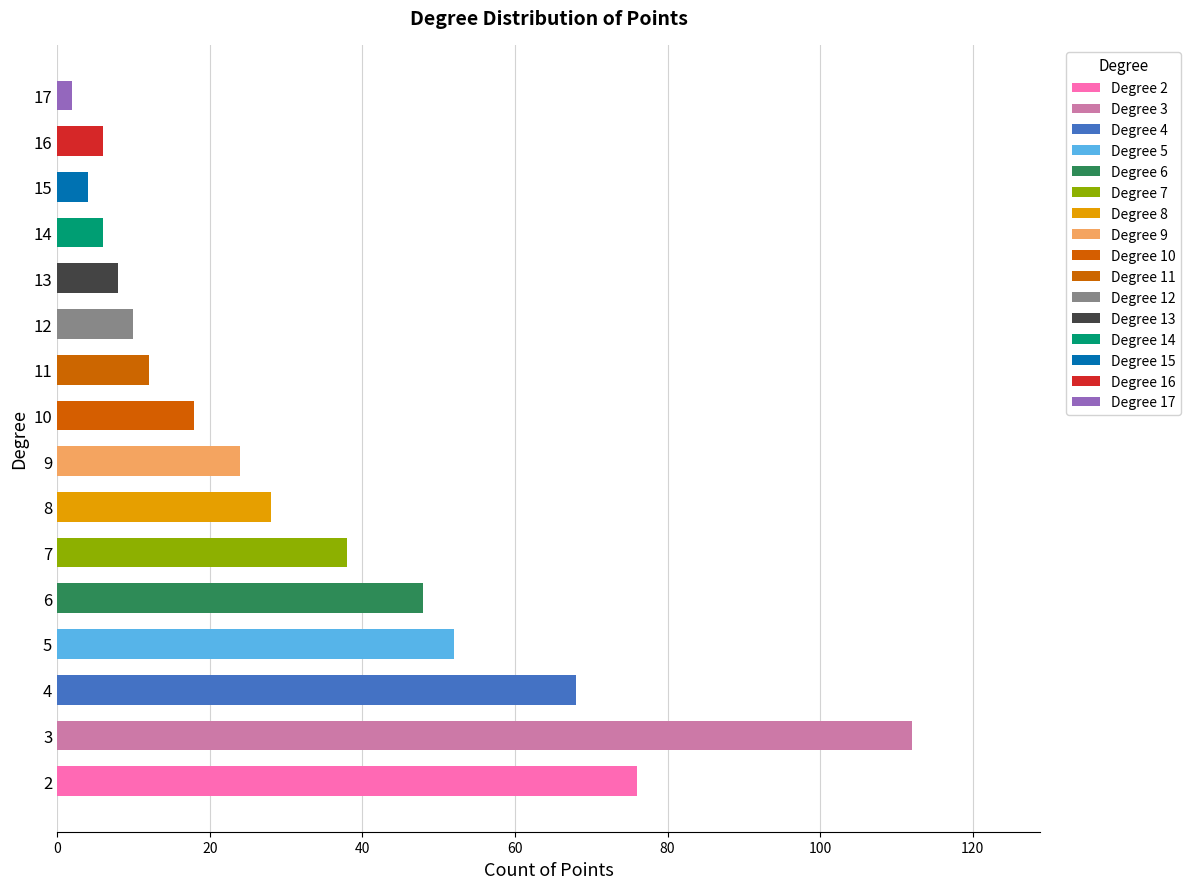

What is the sum of all values?

512